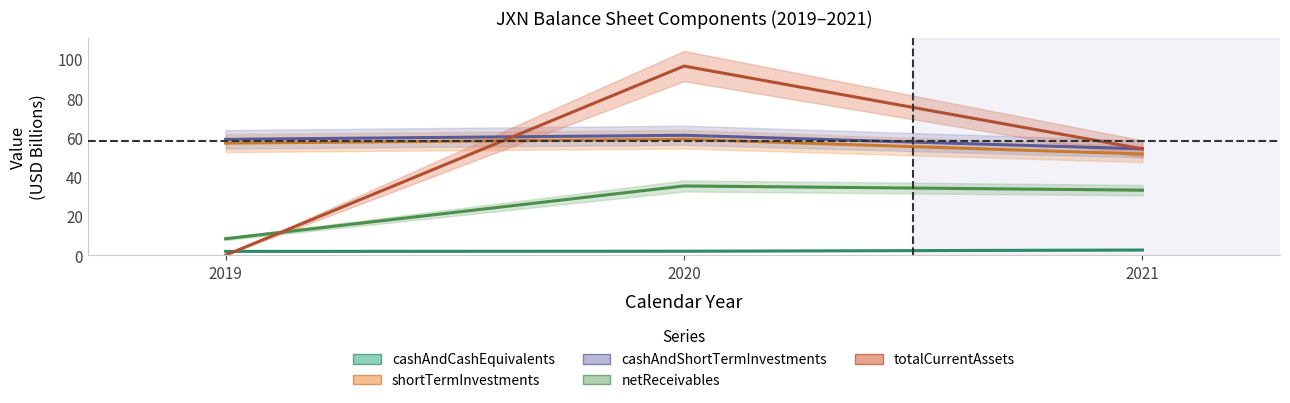

Count the number of data series in this chart.

5